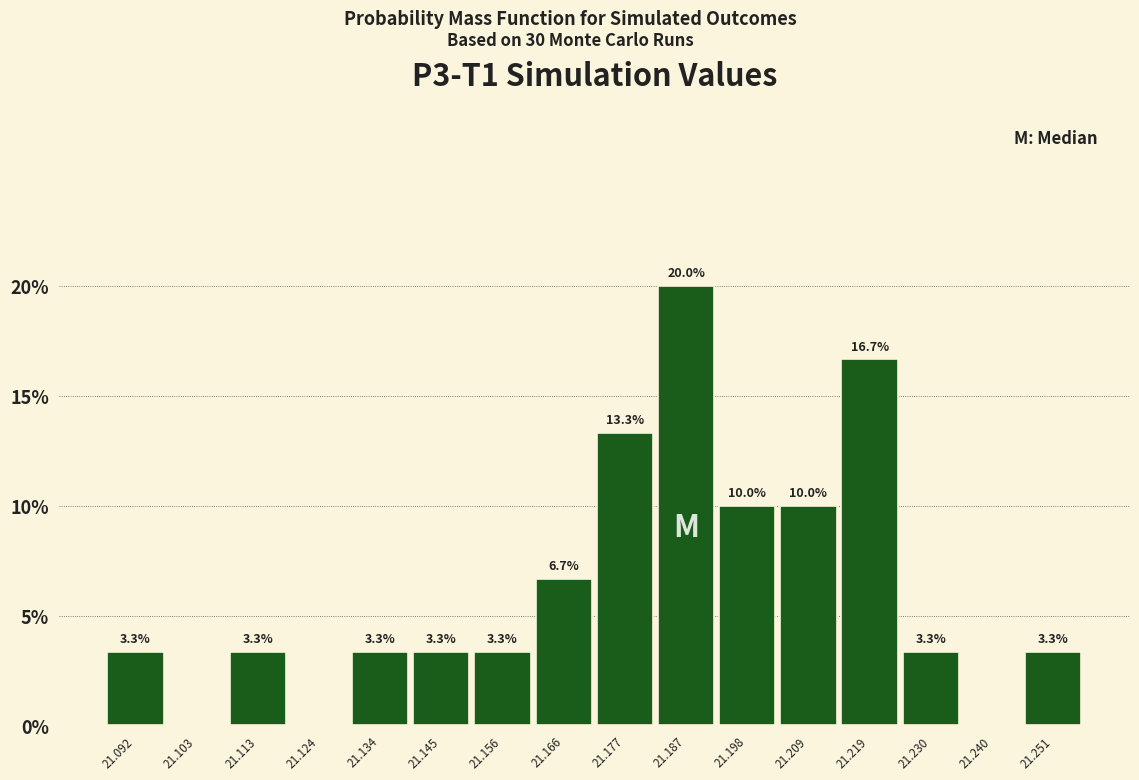

Over which range of the x-axis is the bar tallest?

21.182 to 21.192